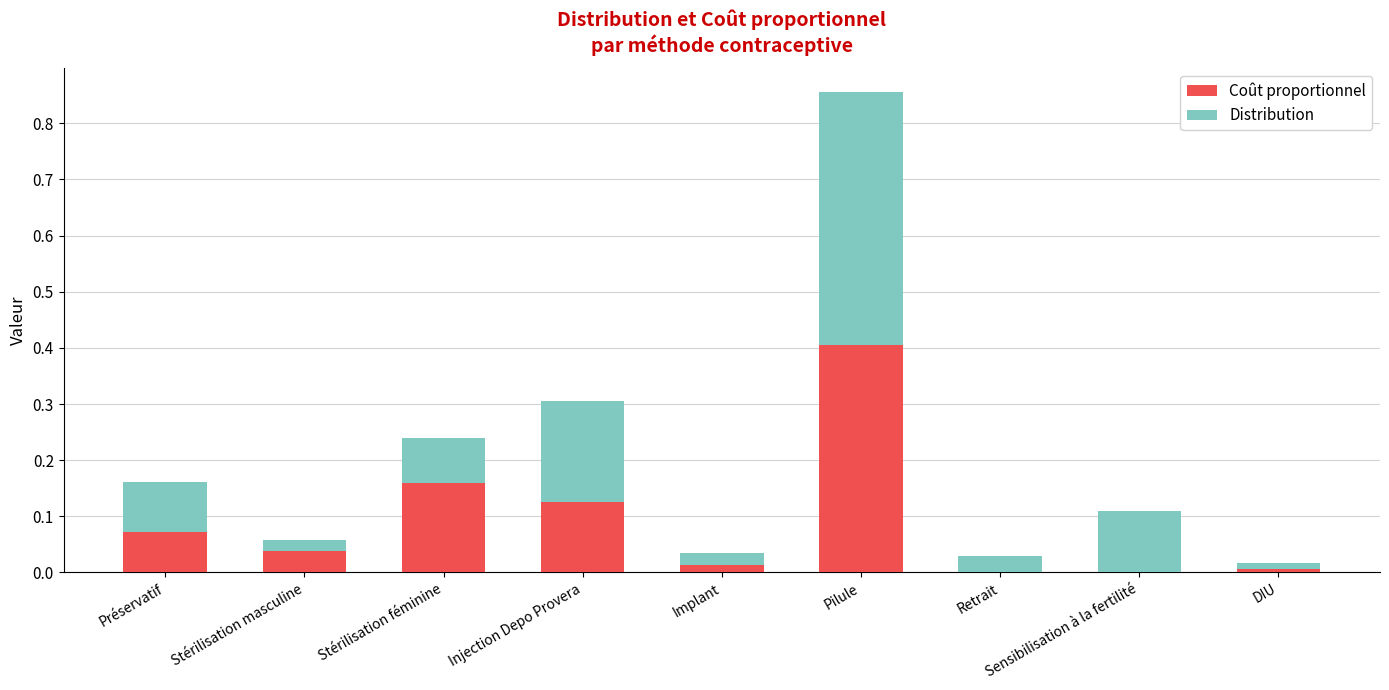

Are the bars horizontal?

No